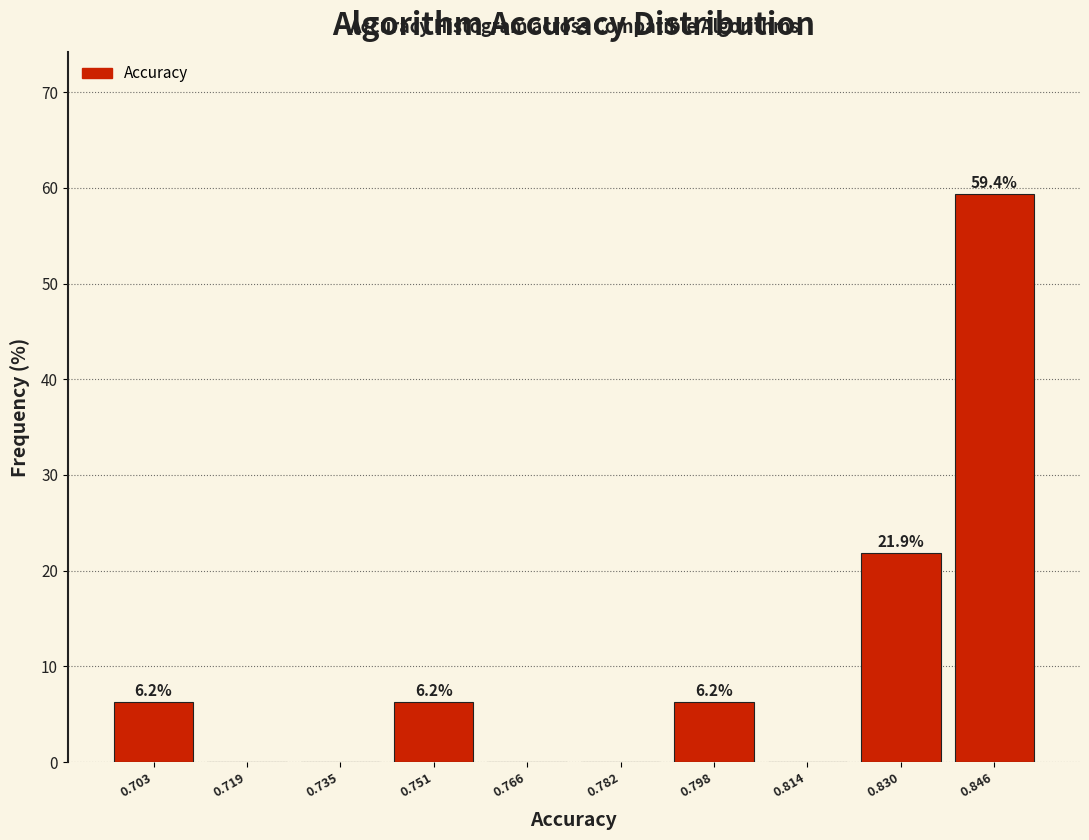

The chart shows a value of 4.0 at 0.703. True or false?

False